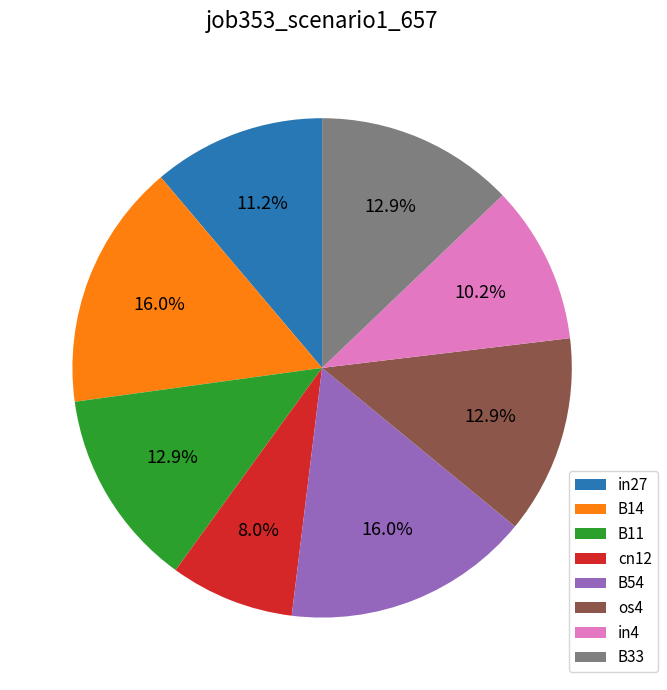

What percentage is the in4 slice, to the nearest percent?

10%